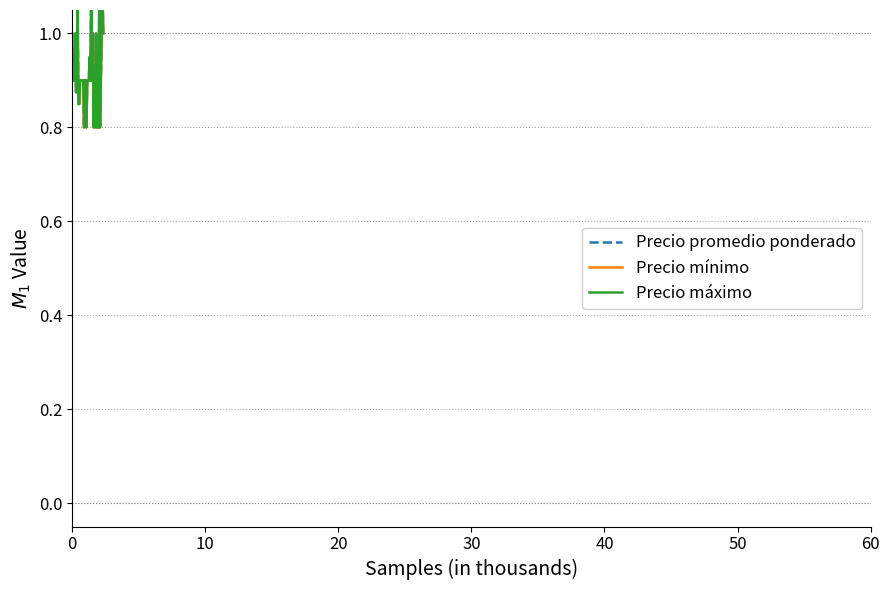

What is the label of the 4th point from the left?

30